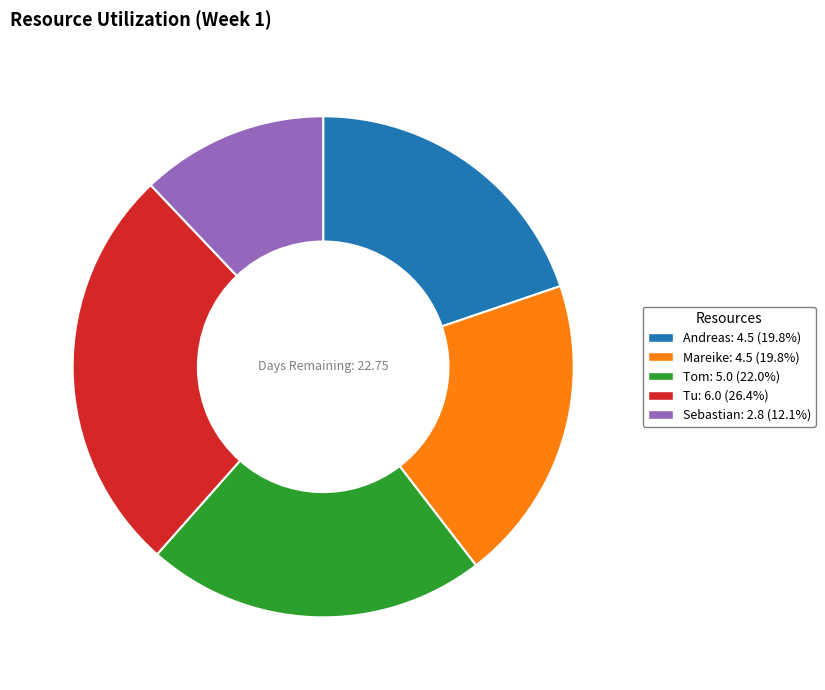

The Tu slice represents 19% of the pie. True or false?

False